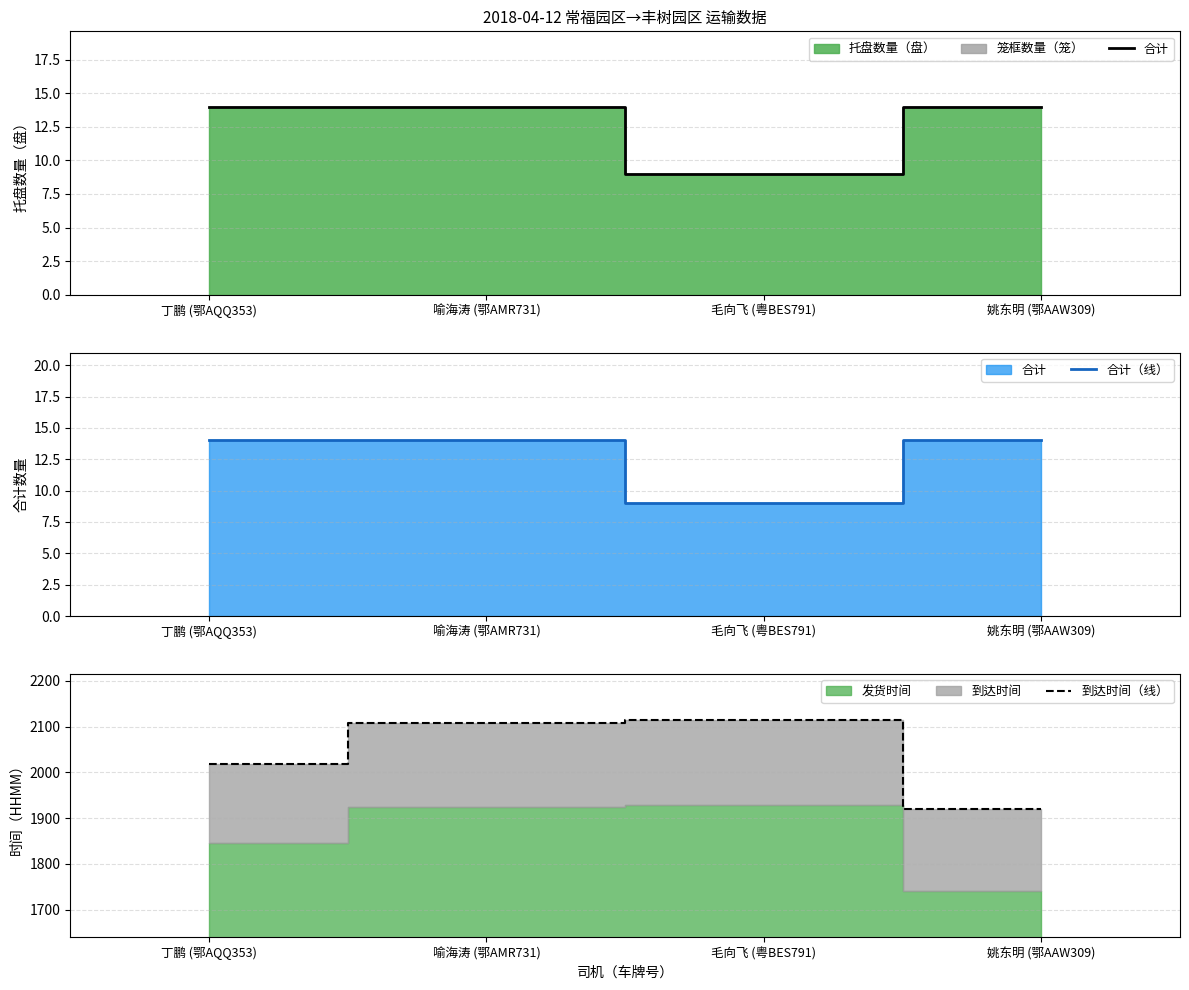

Which series has the largest range (max minus min)?

到达时间（线）